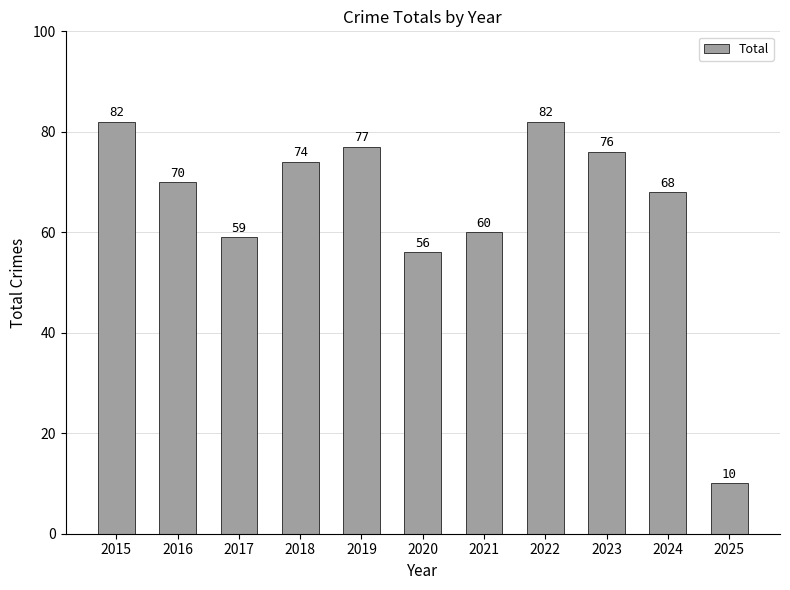

Is it true that the value at 2016 is 70?

True